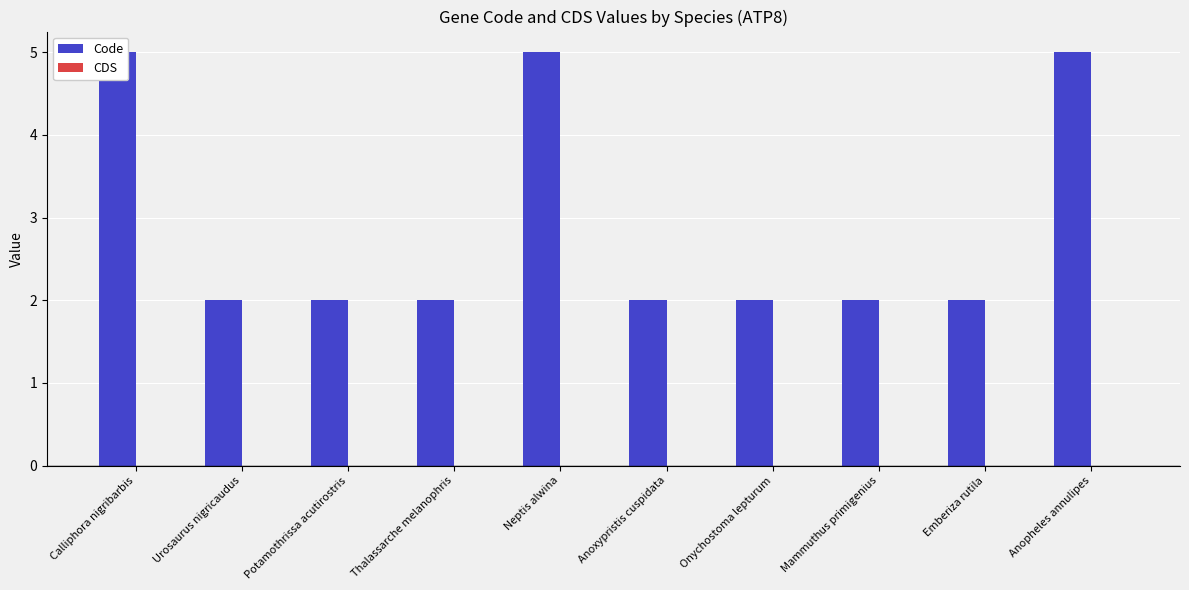

What is the label of the 8th bar from the left?

Mammuthus primigenius